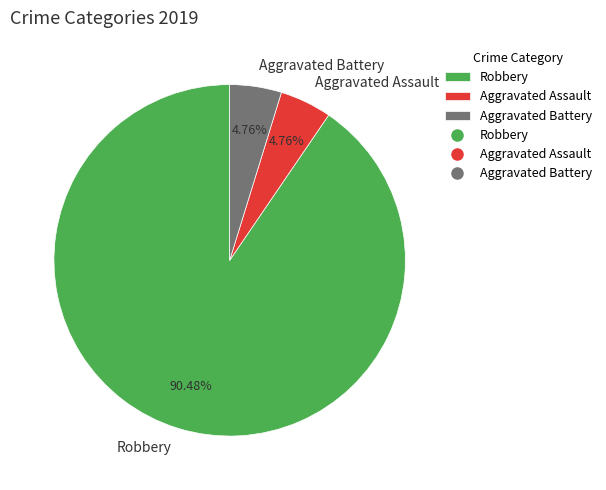

To the nearest percent, what portion does Aggravated Battery represent?

5%